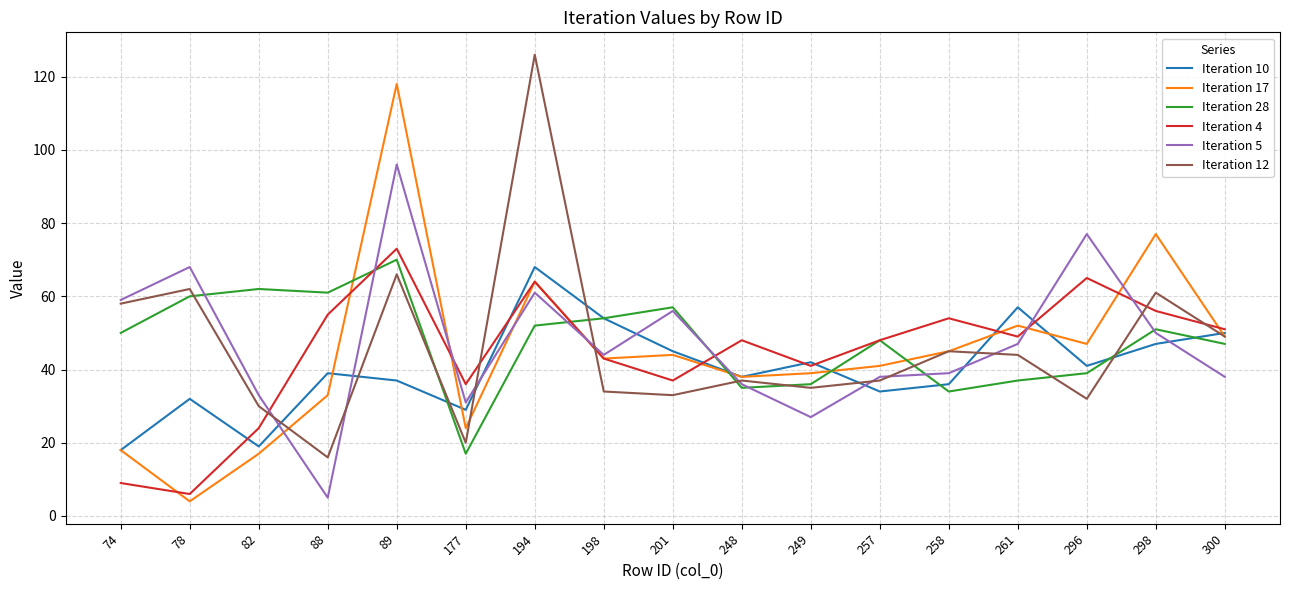

At which category is the sum across all series the highest?

89